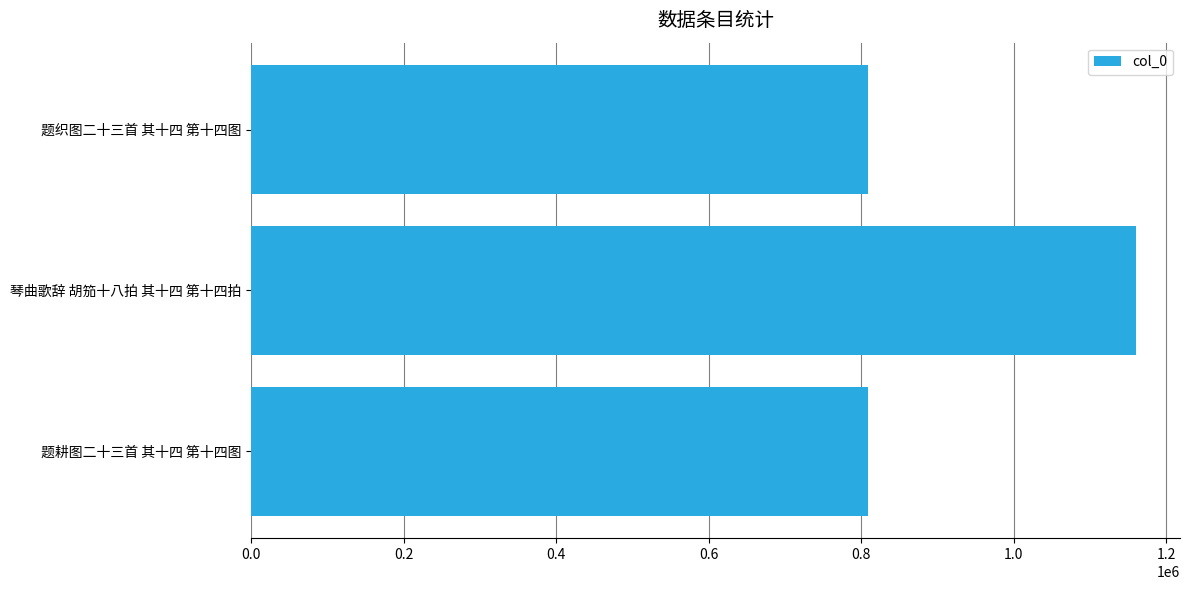

How many values are below 809071?

1